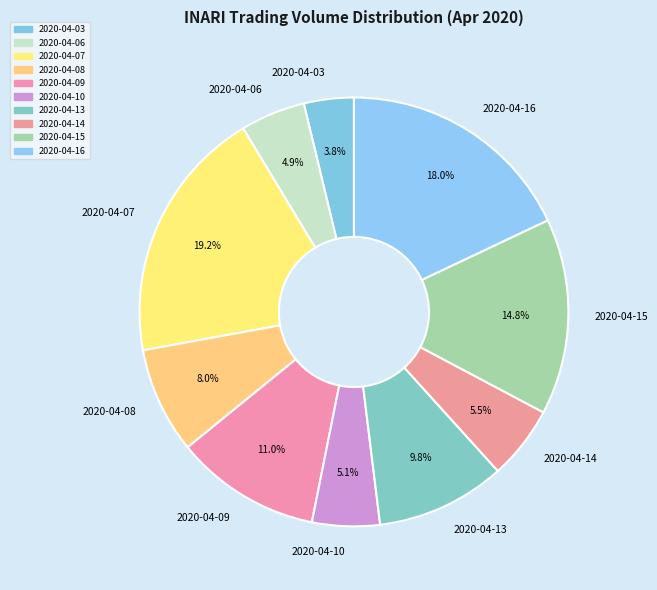

Is there a majority slice in this chart?

No